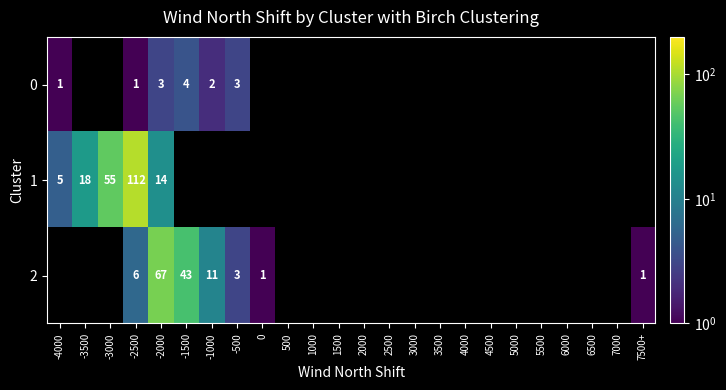

The value of 1 at -4000 is 5. True or false?

True